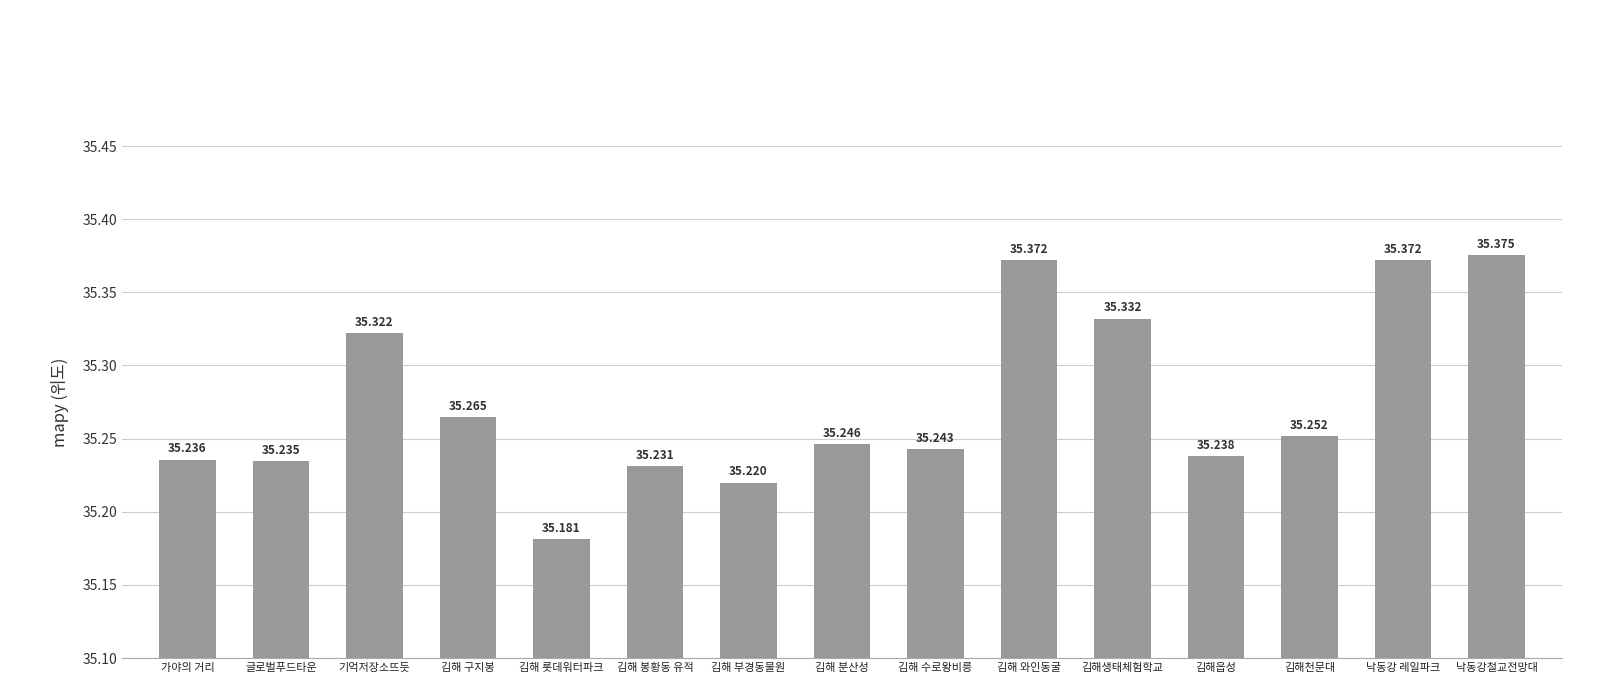

What is the difference between the values at 김해생태체험학교 and 김해 구지봉?

0.1